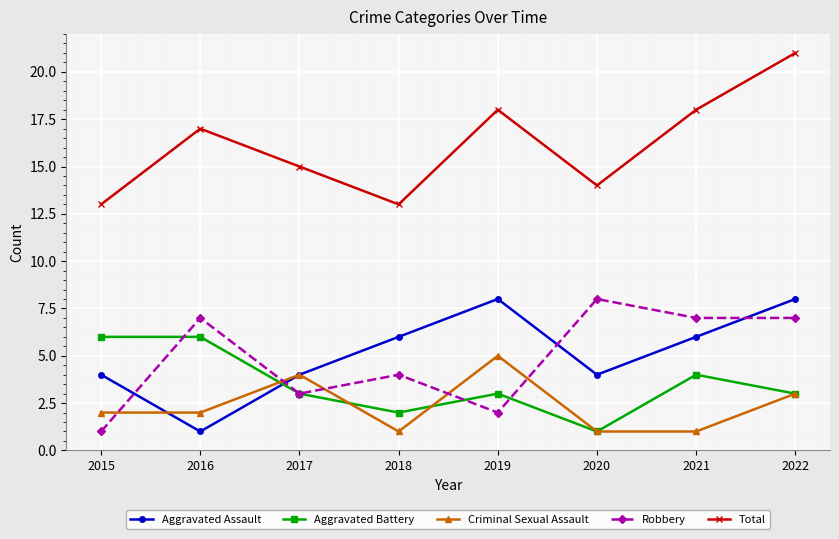

Is it true that Total equals 23 at 2015?

False